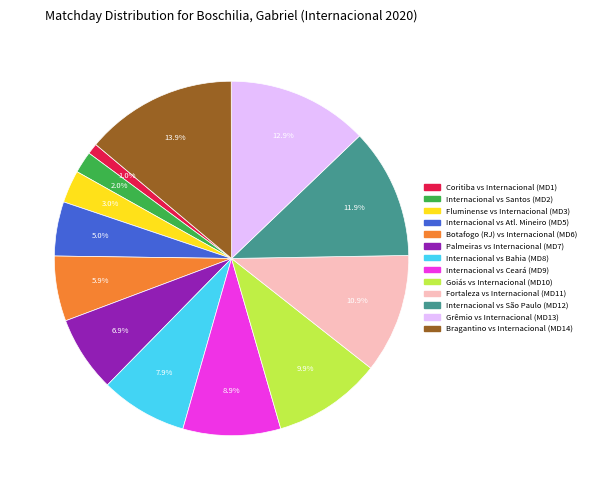

Is there any slice that represents more than half of the pie?

No